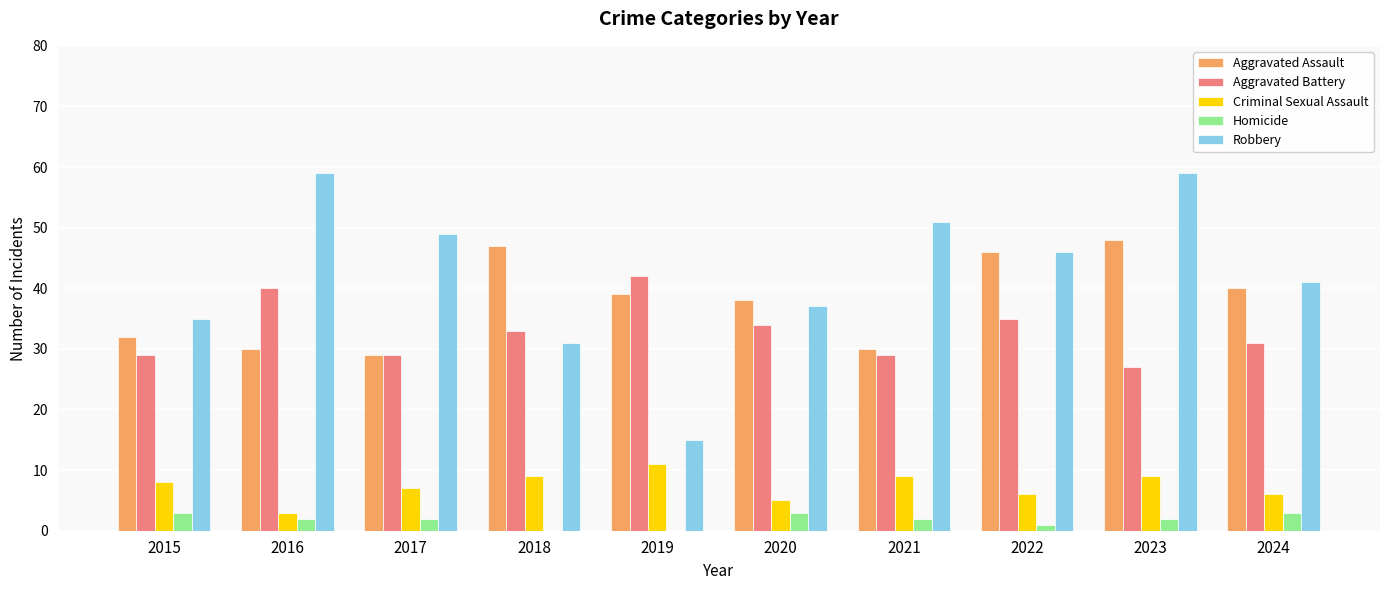

What value does the Criminal Sexual Assault series have at 2021?

9